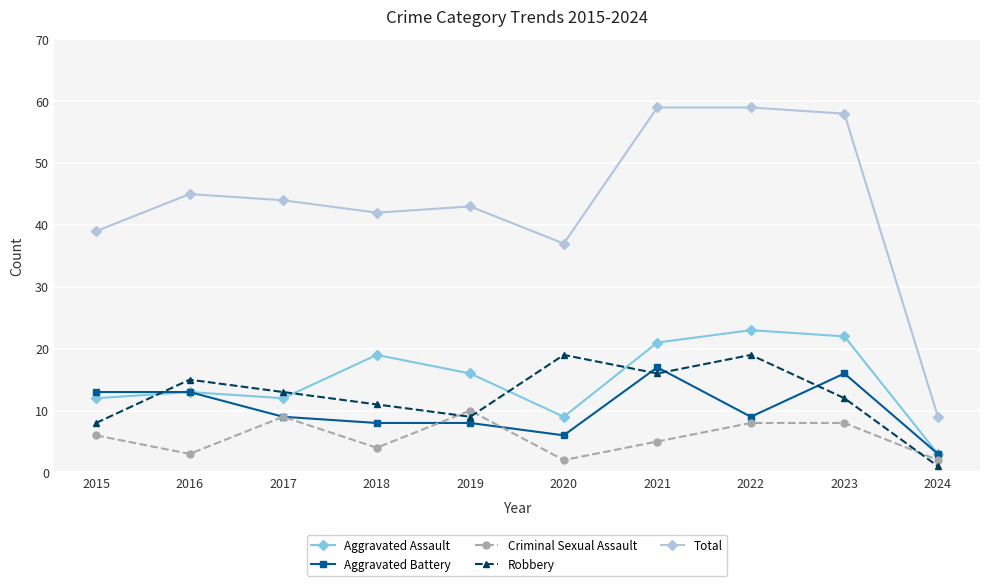

What is the sum of the Total values at 2017 and 2019?

87